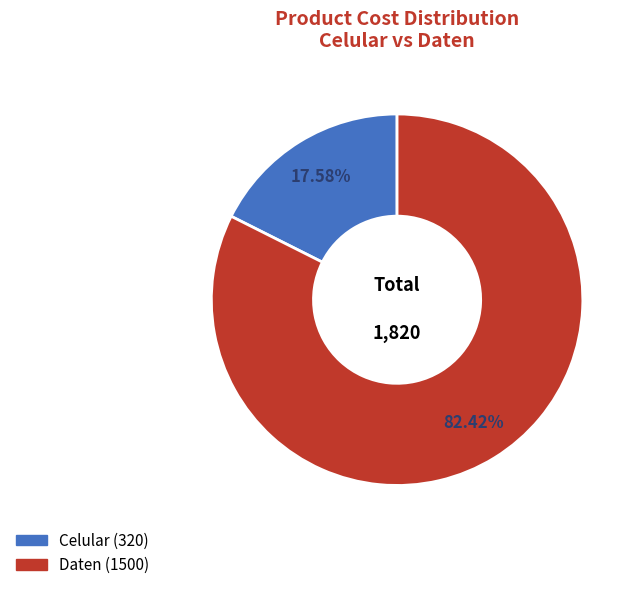

Count the number of slices in the pie.

2